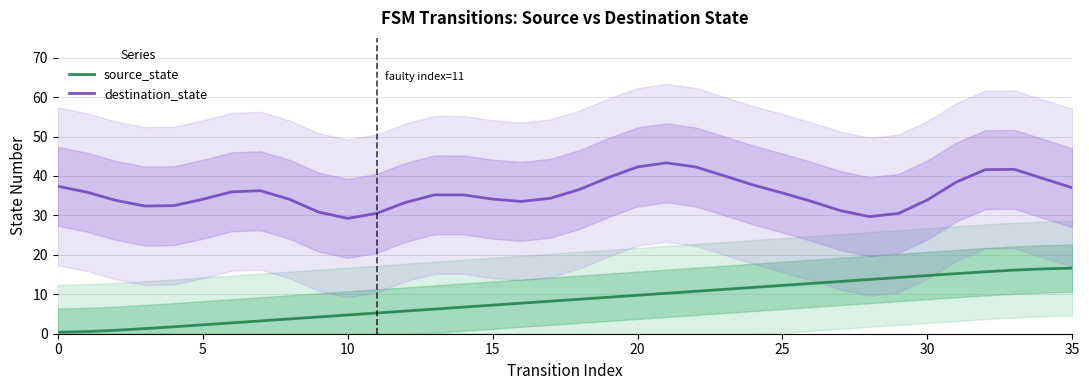

Rank the series by their average value, from lowest to highest.

source_state, destination_state